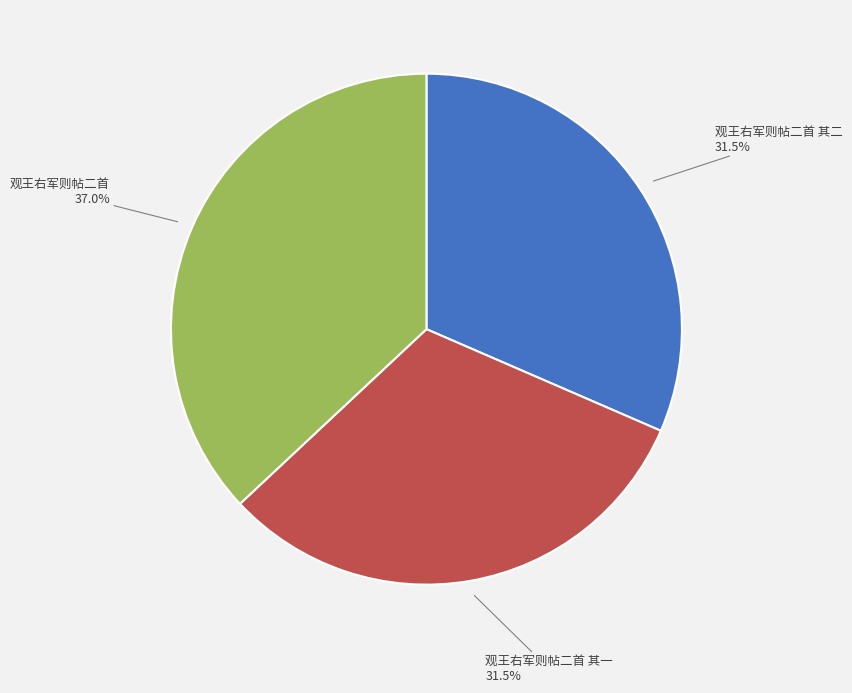

Does 观王右军则帖二首 其二 represent more than half of the total?

No